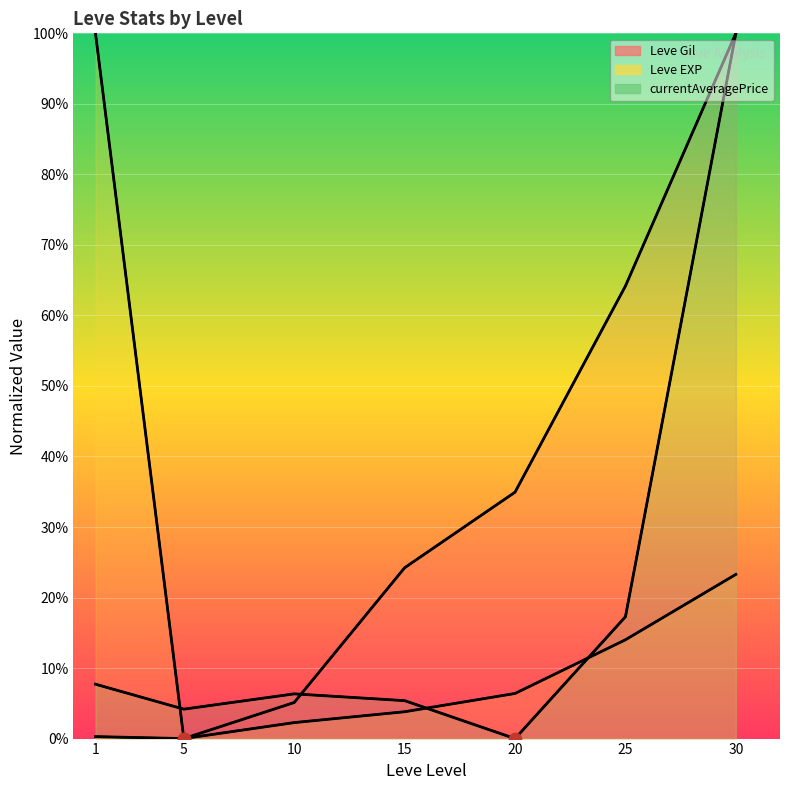

What are all the series names shown in the legend?

Leve Gil, Leve EXP, currentAveragePrice